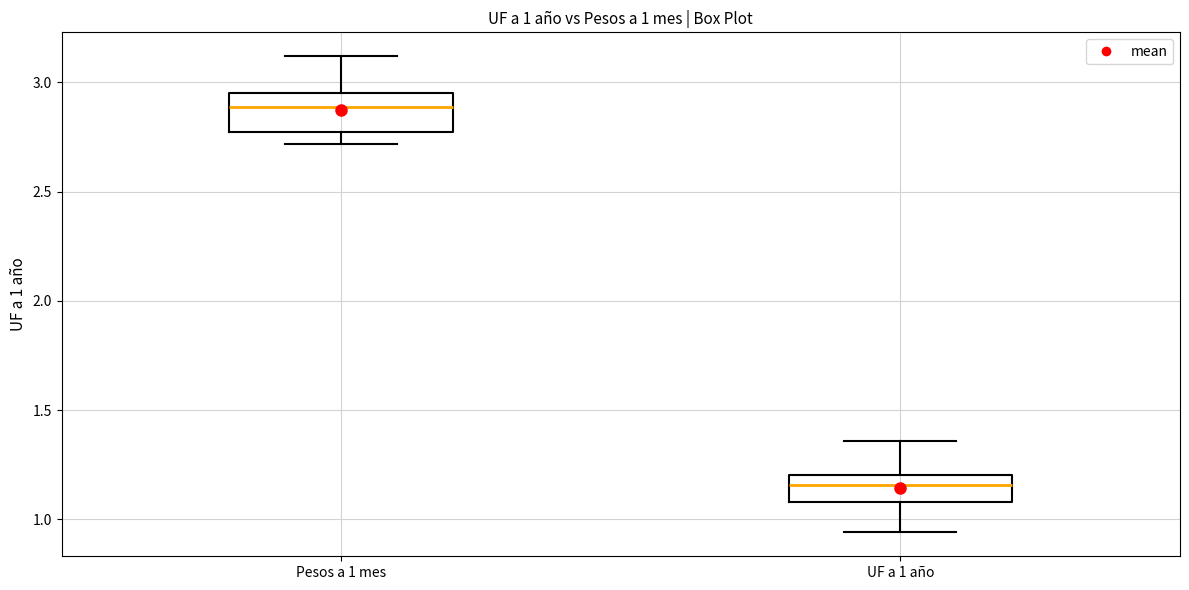

Which box is the tallest, from its lower edge to its upper edge?

Pesos a 1 mes